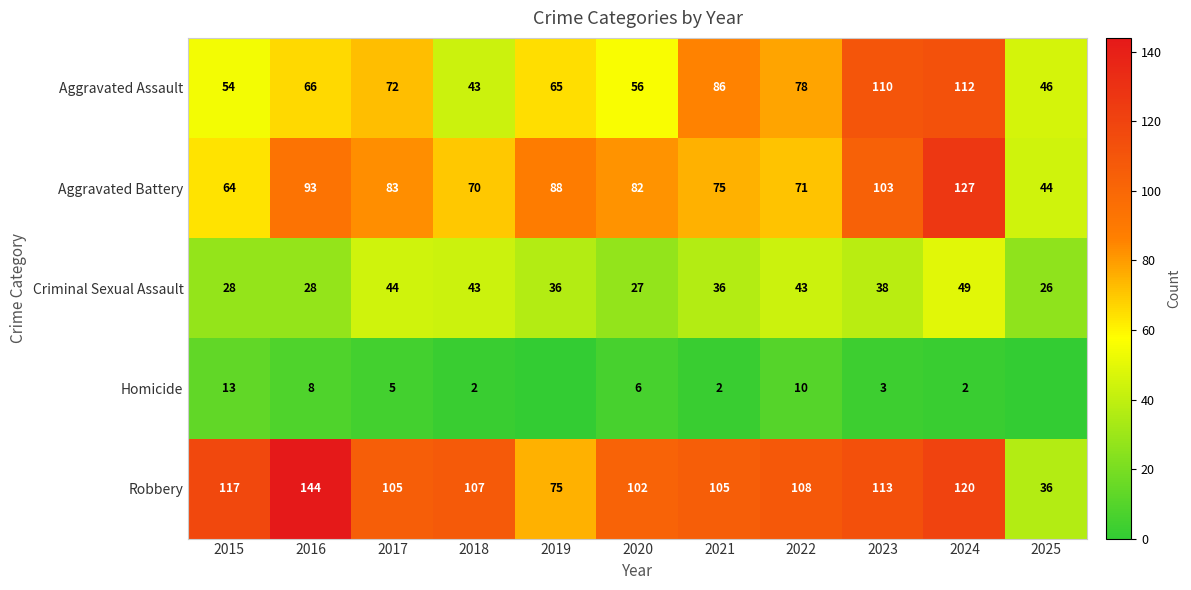

Which label corresponds to the largest value in the chart?

2016